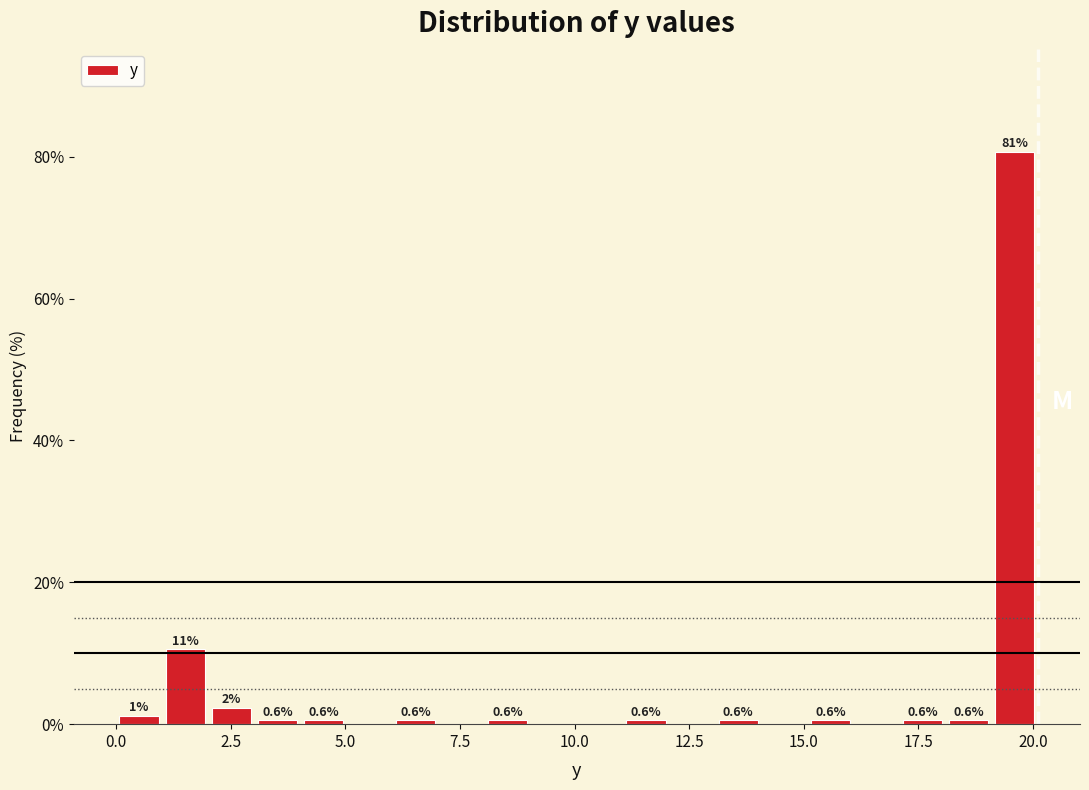

Read against the x-axis, roughly where is the centre of the tallest bar?

19.5